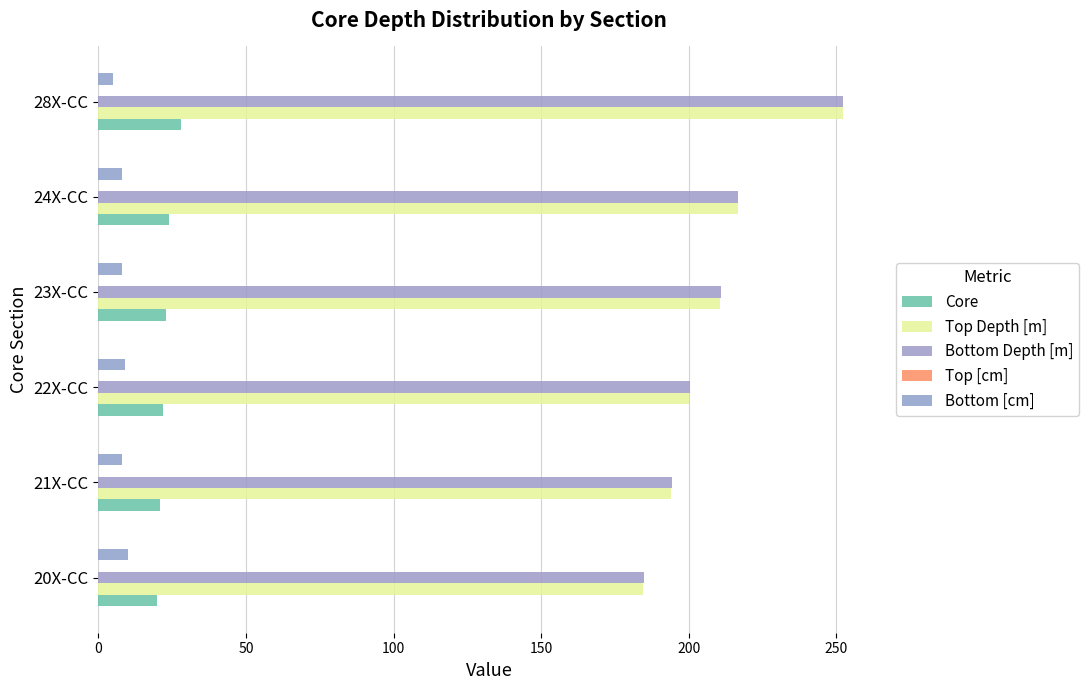

Which series has the widest spread of values?

Top Depth [m]